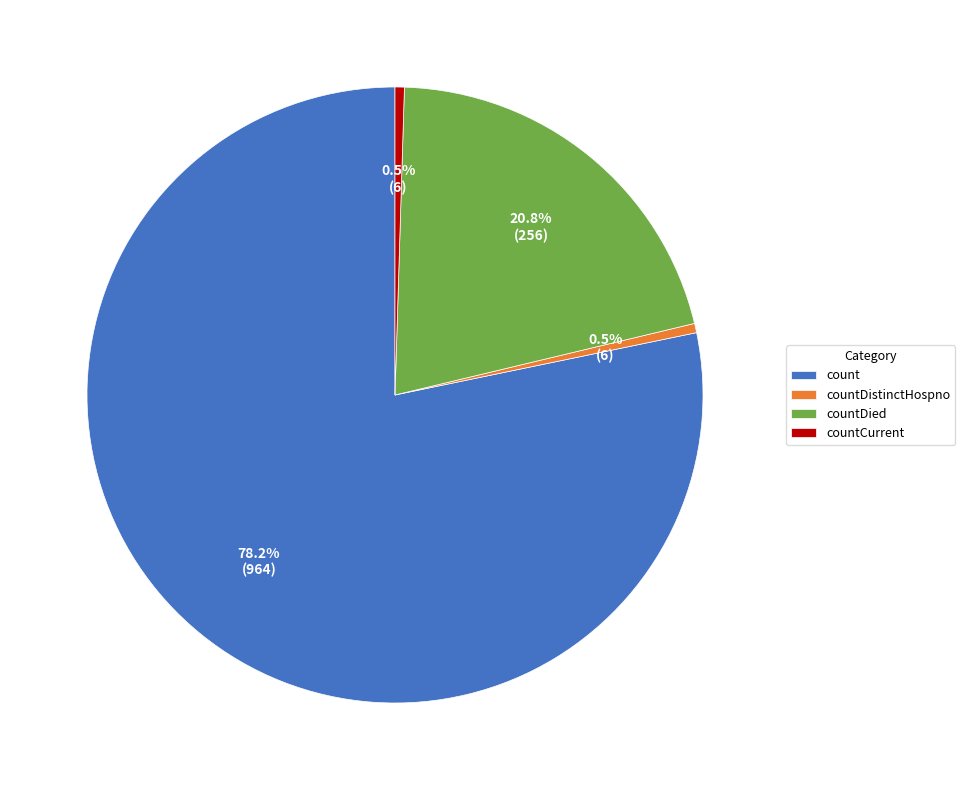

How many slices are in this pie chart?

4